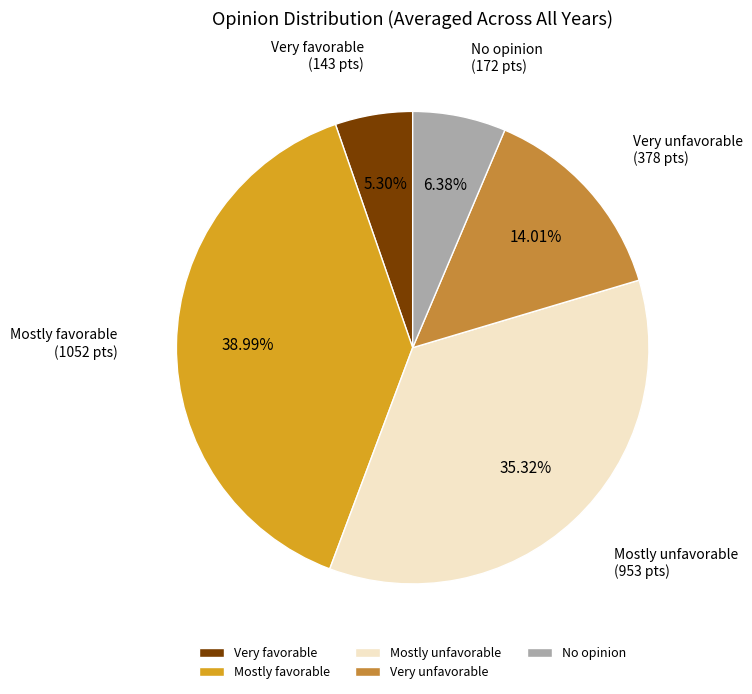

How many slices are in this pie chart?

5